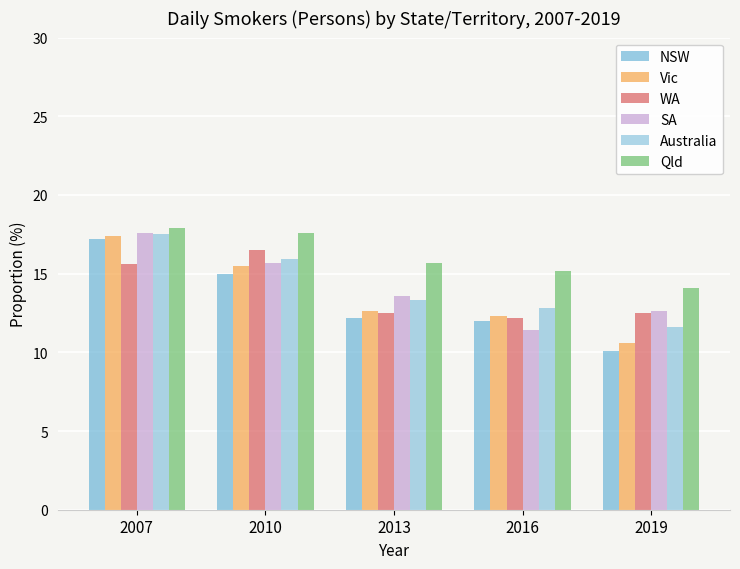

At which label does SA first exceed 13?

2007